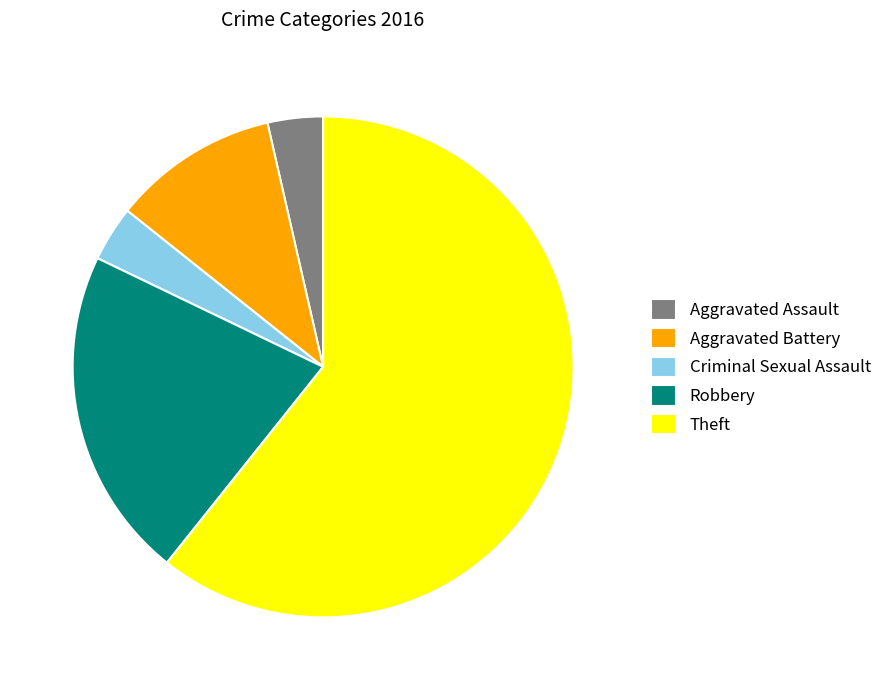

Between Criminal Sexual Assault and Robbery, which is larger?

Robbery